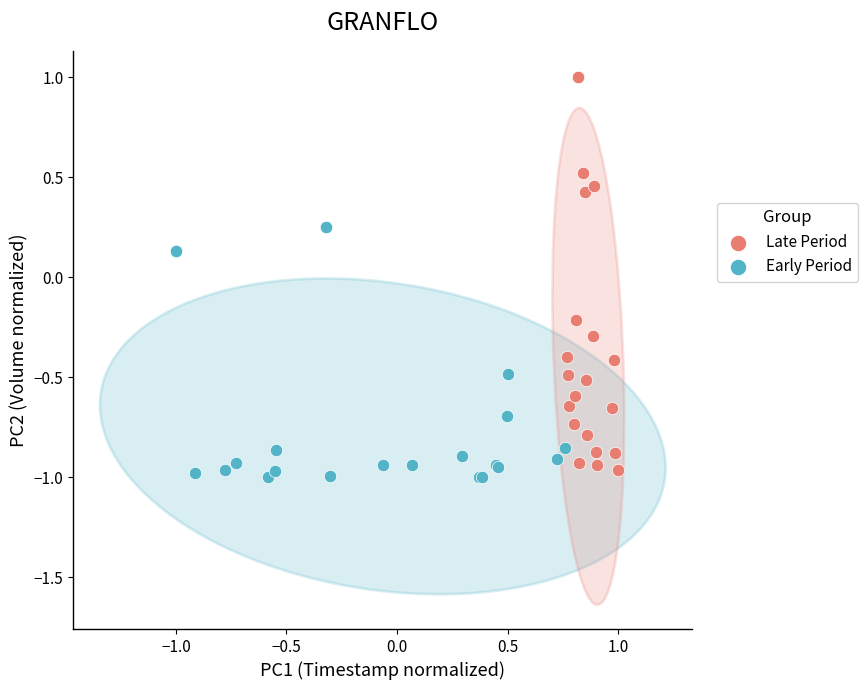

What are all the series names shown in the legend?

Late Period, Early Period